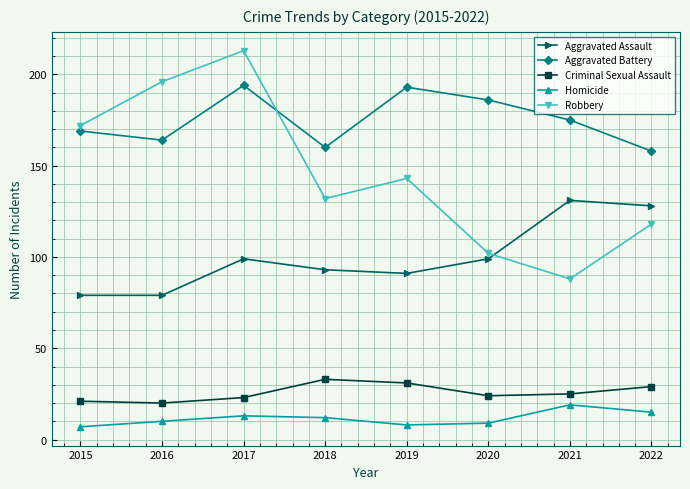

What is the minimum value shown in the chart?

7